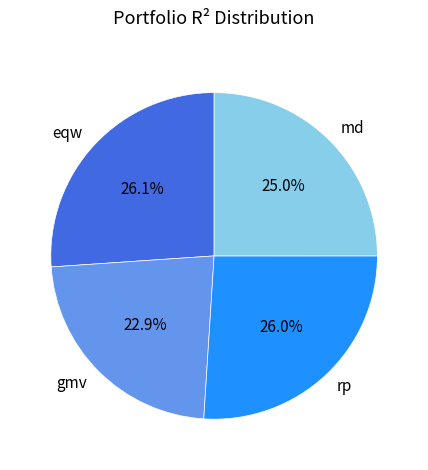

What portion of the pie excludes eqw?

73.9%